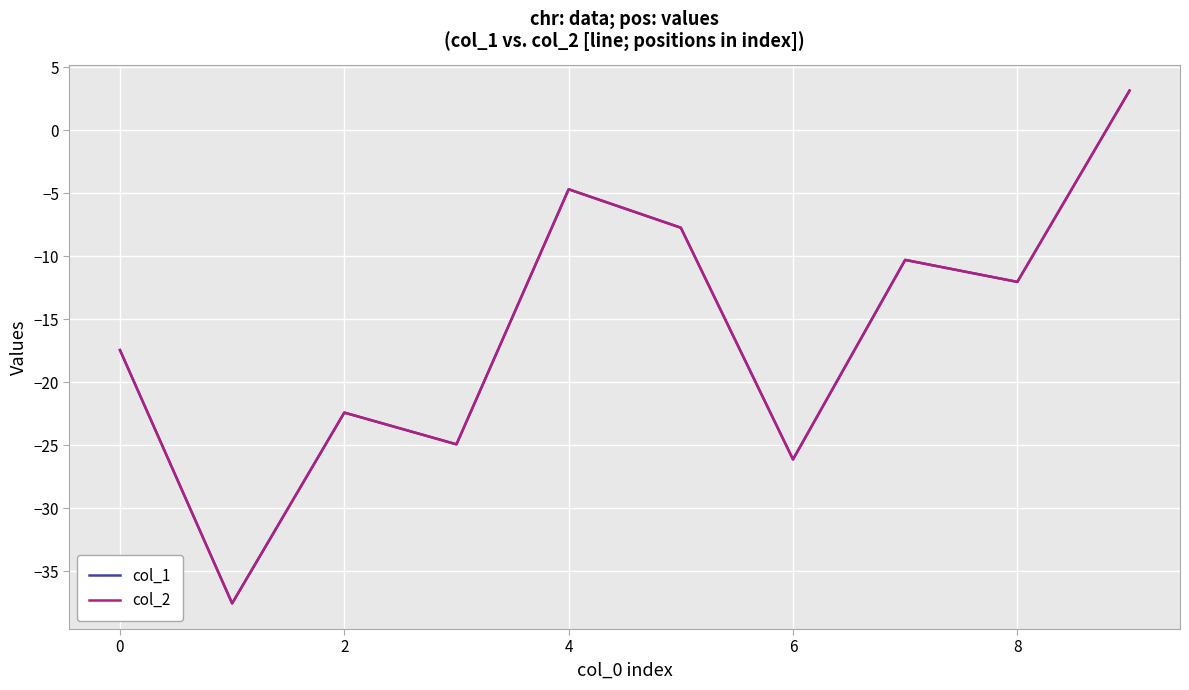

What are all the series names shown in the legend?

col_1, col_2